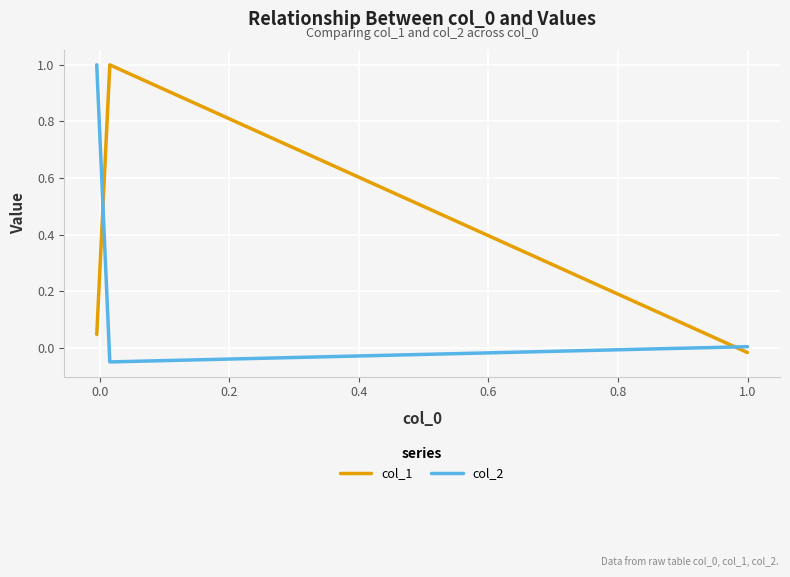

What is the average value of the col_2 series?

0.3